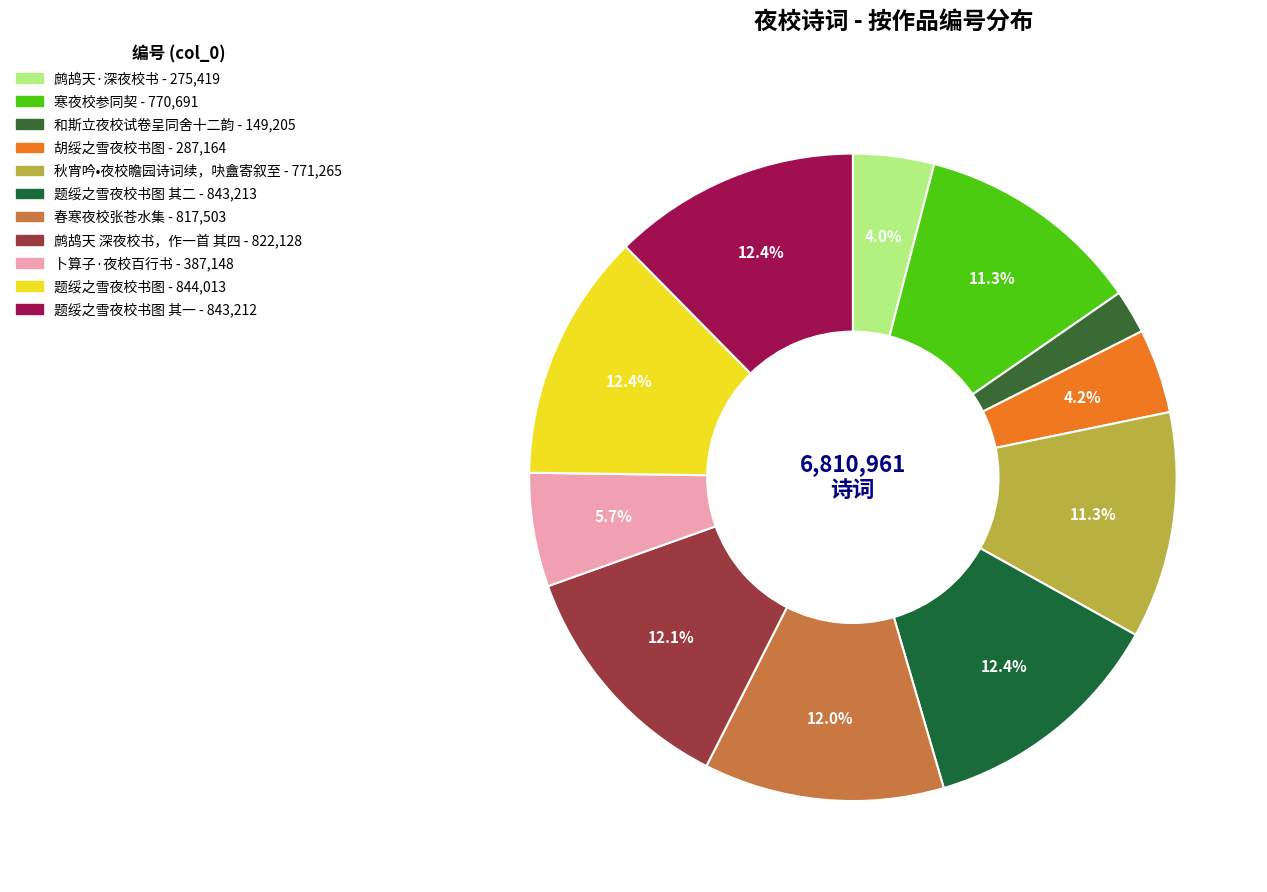

How many segments does this pie chart have?

11